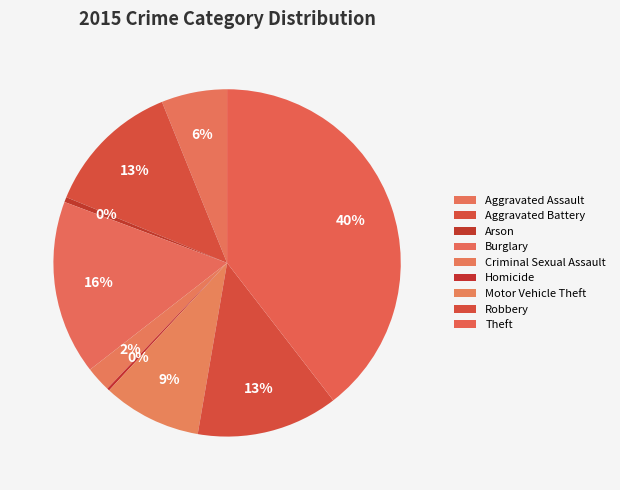

Approximately how many times larger is the value at Motor Vehicle Theft compared to Aggravated Assault?

1.5